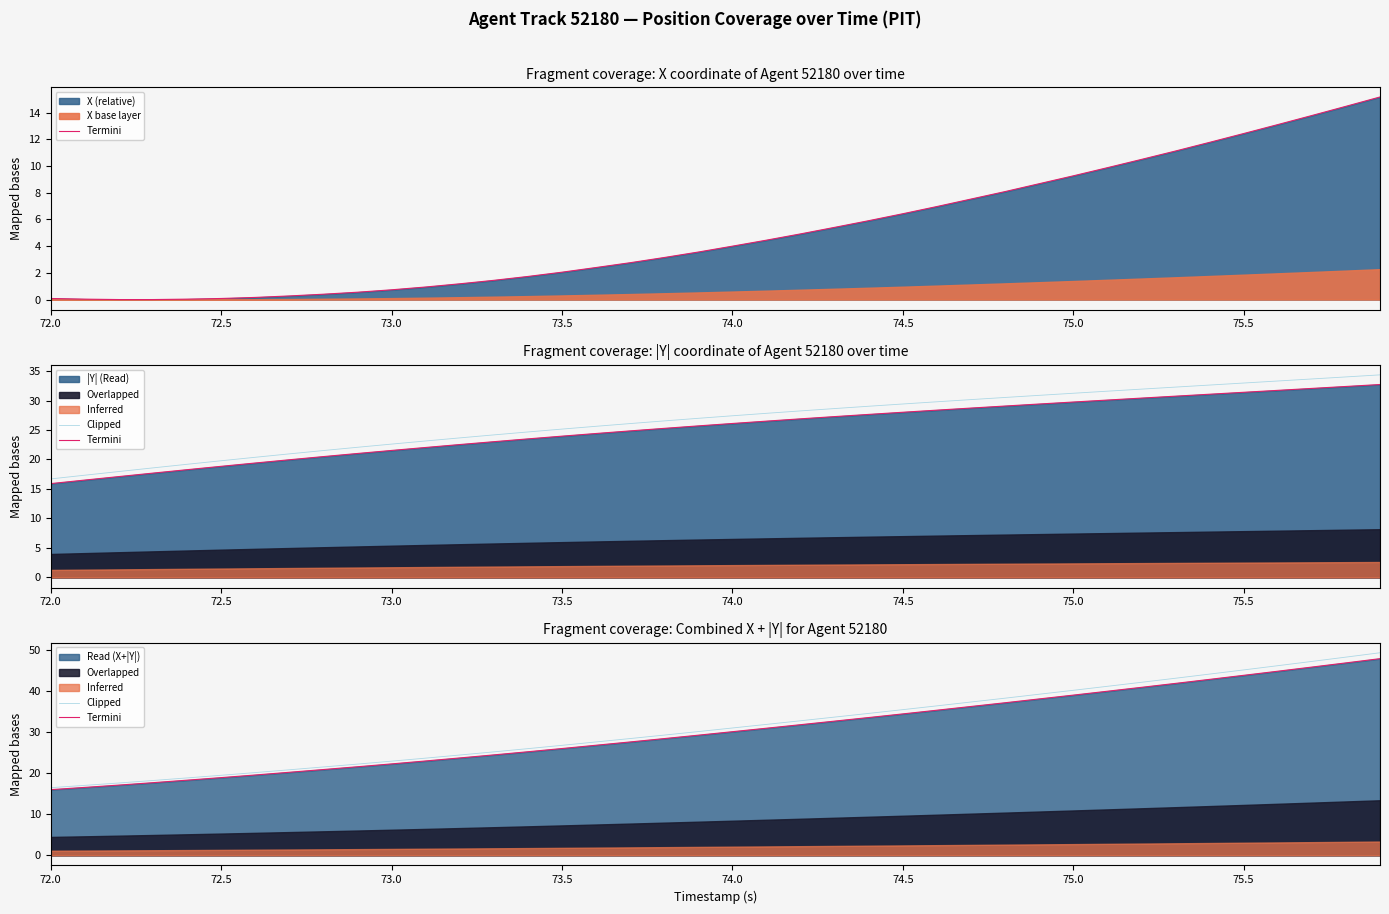

What is the average value of the Termini series?

30.4